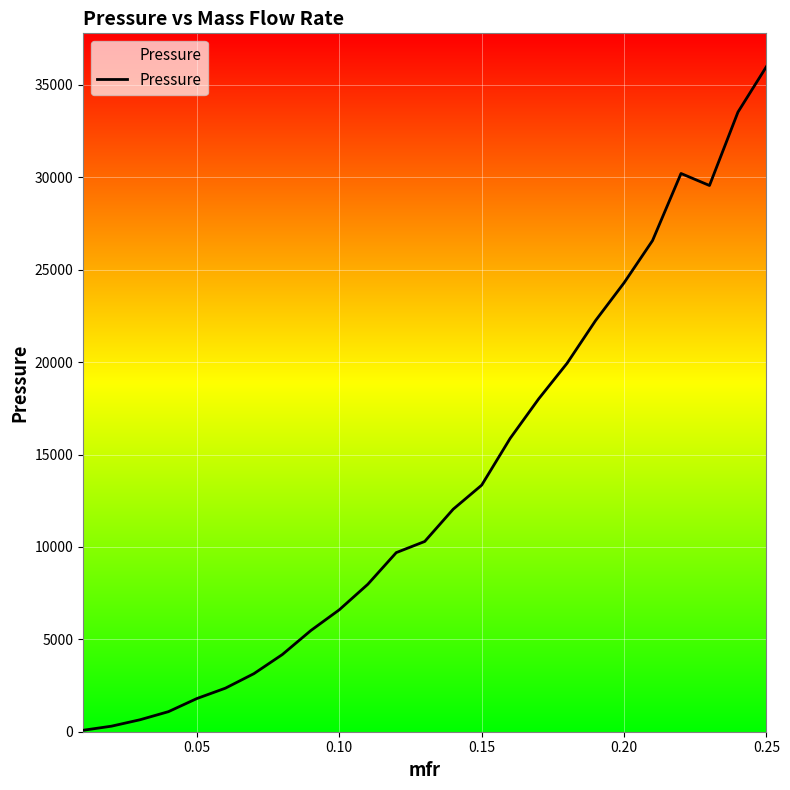

What is the difference between the second highest and minimum values?

33450.5